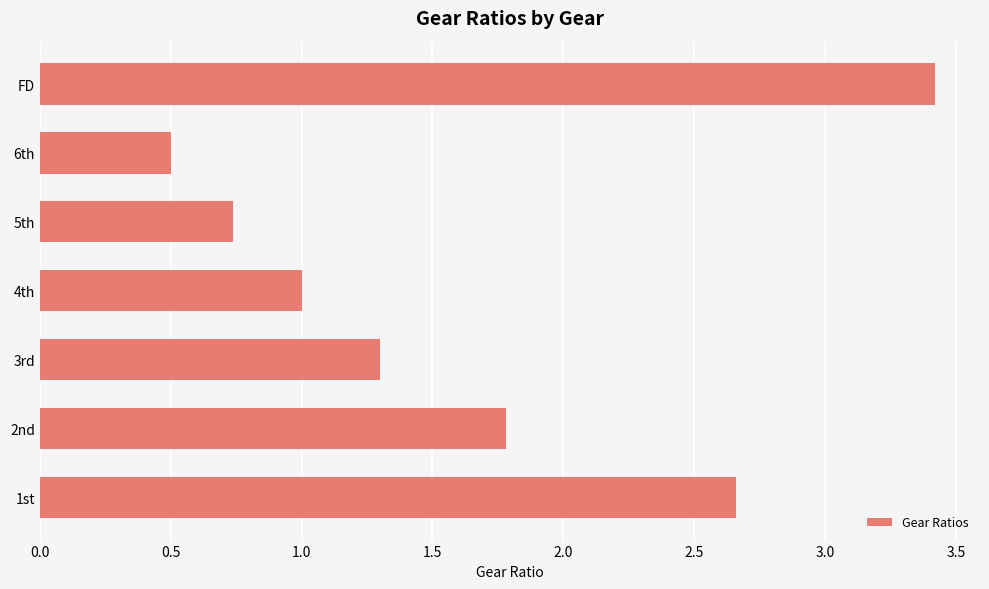

List the labels in order of value, largest first.

FD, 1st, 2nd, 3rd, 4th, 5th, 6th